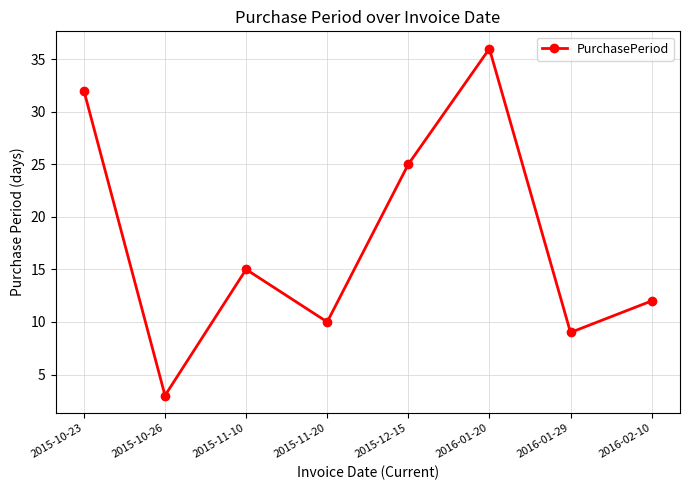

How many interior local peaks (higher than both neighbors) does the data have?

2